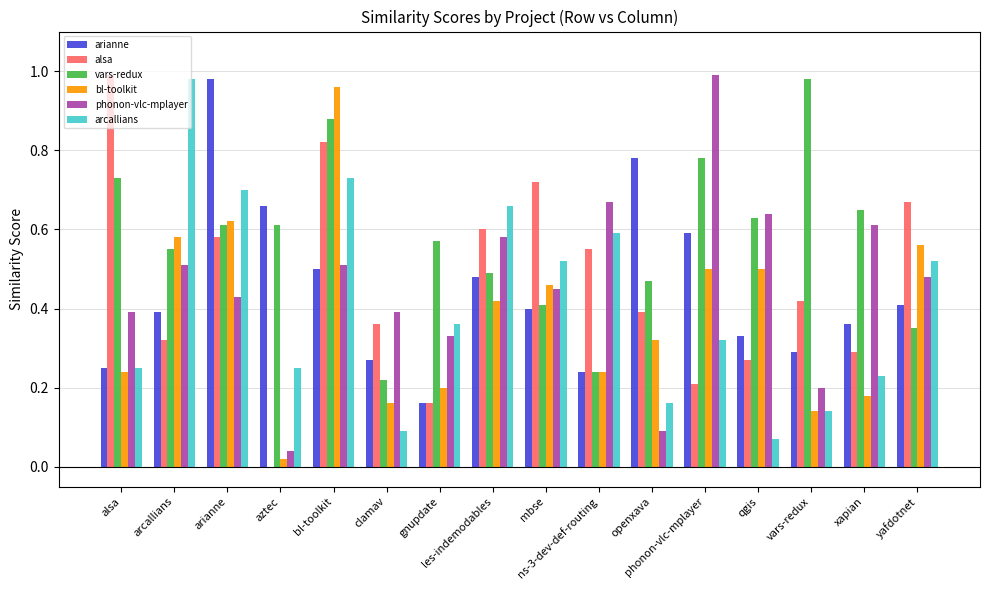

Reading left to right, what are all the values shown in this chart?

arianne: alsa=0.2	arcallians=0.4	arianne=1.0	aztec=0.7	bl-toolkit=0.5	clamav=0.3	gnupdate=0.2	les-indemodables=0.5	mbse=0.4	ns-3-dev-def-routing=0.2	openxava=0.8	phonon-vlc-mplayer=0.6	qgis=0.3	vars-redux=0.3	xapian=0.4	yafdotnet=0.4
alsa: alsa=1.0	arcallians=0.3	arianne=0.6	aztec=0.0	bl-toolkit=0.8	clamav=0.4	gnupdate=0.2	les-indemodables=0.6	mbse=0.7	ns-3-dev-def-routing=0.6	openxava=0.4	phonon-vlc-mplayer=0.2	qgis=0.3	vars-redux=0.4	xapian=0.3	yafdotnet=0.7
vars-redux: alsa=0.7	arcallians=0.6	arianne=0.6	aztec=0.6	bl-toolkit=0.9	clamav=0.2	gnupdate=0.6	les-indemodables=0.5	mbse=0.4	ns-3-dev-def-routing=0.2	openxava=0.5	phonon-vlc-mplayer=0.8	qgis=0.6	vars-redux=1.0	xapian=0.7	yafdotnet=0.3
bl-toolkit: alsa=0.2	arcallians=0.6	arianne=0.6	aztec=0.0	bl-toolkit=1.0	clamav=0.2	gnupdate=0.2	les-indemodables=0.4	mbse=0.5	ns-3-dev-def-routing=0.2	openxava=0.3	phonon-vlc-mplayer=0.5	qgis=0.5	vars-redux=0.1	xapian=0.2	yafdotnet=0.6
phonon-vlc-mplayer: alsa=0.4	arcallians=0.5	arianne=0.4	aztec=0.0	bl-toolkit=0.5	clamav=0.4	gnupdate=0.3	les-indemodables=0.6	mbse=0.5	ns-3-dev-def-routing=0.7	openxava=0.1	phonon-vlc-mplayer=1.0	qgis=0.6	vars-redux=0.2	xapian=0.6	yafdotnet=0.5
arcallians: alsa=0.2	arcallians=1.0	arianne=0.7	aztec=0.2	bl-toolkit=0.7	clamav=0.1	gnupdate=0.4	les-indemodables=0.7	mbse=0.5	ns-3-dev-def-routing=0.6	openxava=0.2	phonon-vlc-mplayer=0.3	qgis=0.1	vars-redux=0.1	xapian=0.2	yafdotnet=0.5